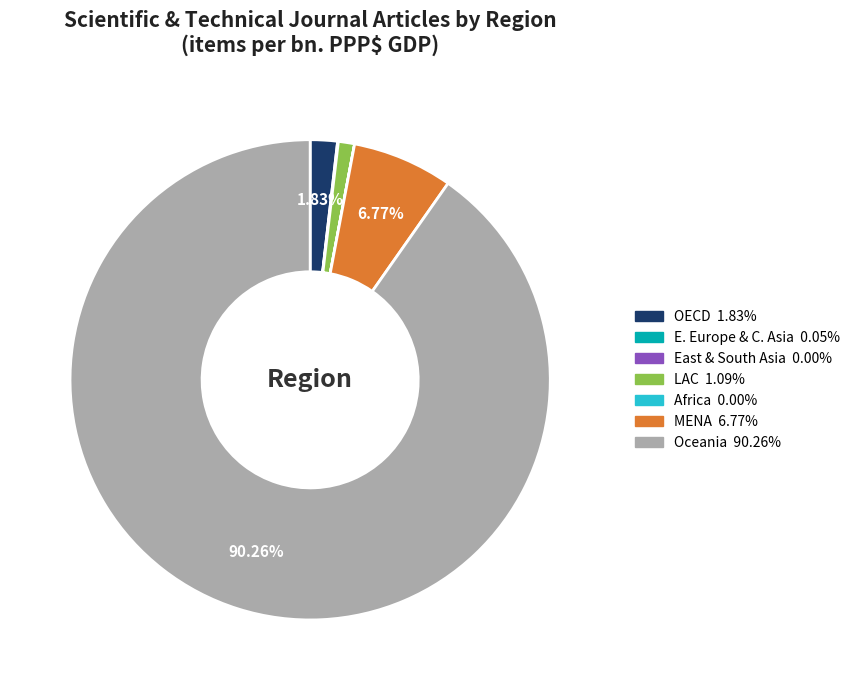

Between MENA and LAC, which is larger?

MENA